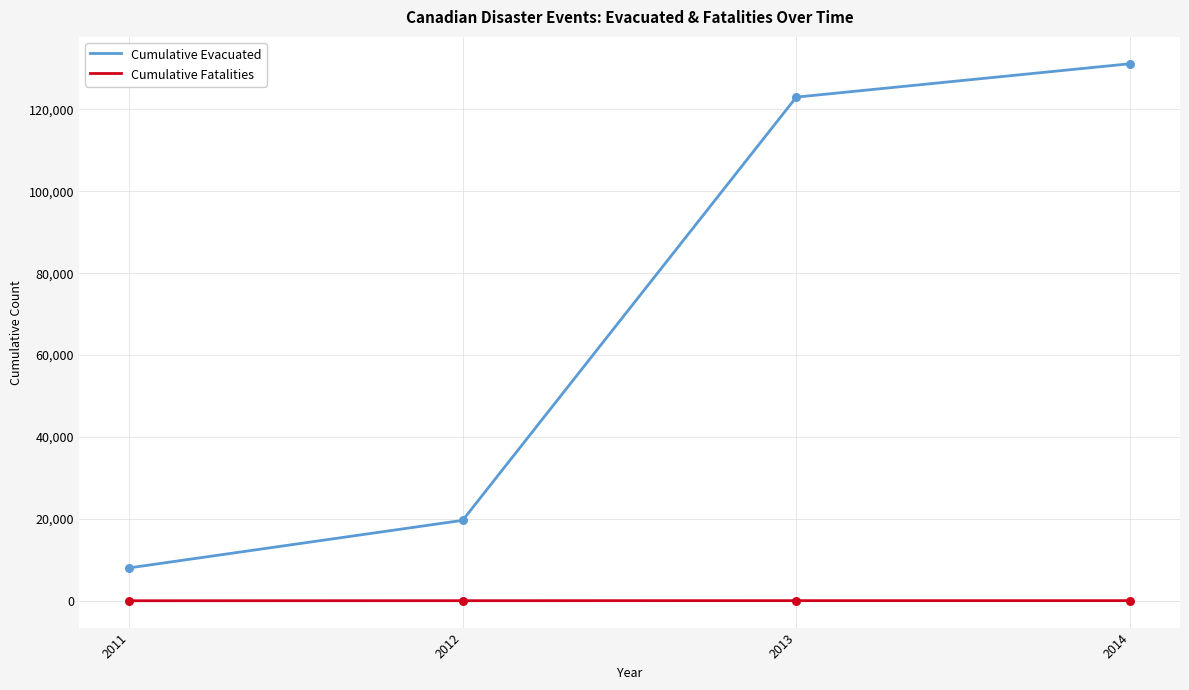

What are all the series names shown in the legend?

Cumulative Evacuated, Cumulative Fatalities